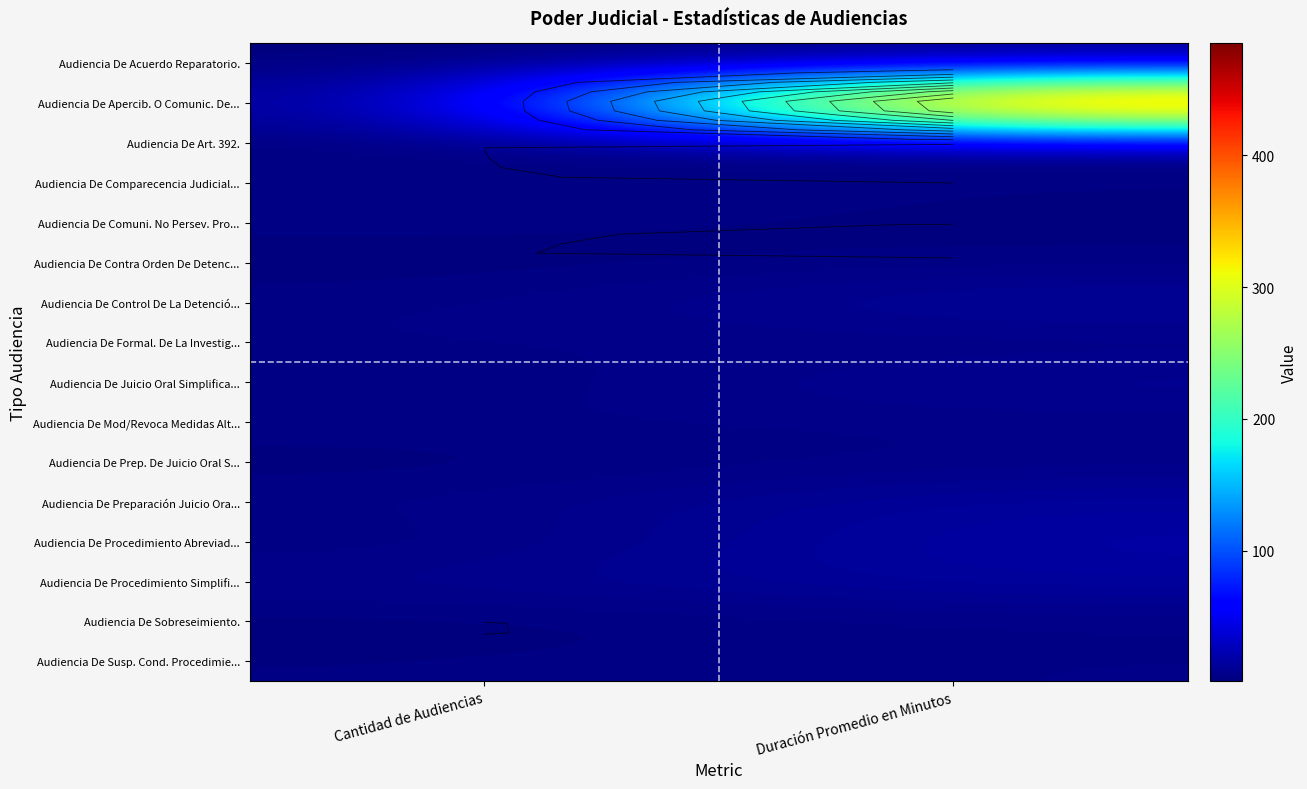

List the labels in order of Audiencia De Acuerdo Reparatorio. value, smallest first.

Cantidad de Audiencias, Duración Promedio en Minutos